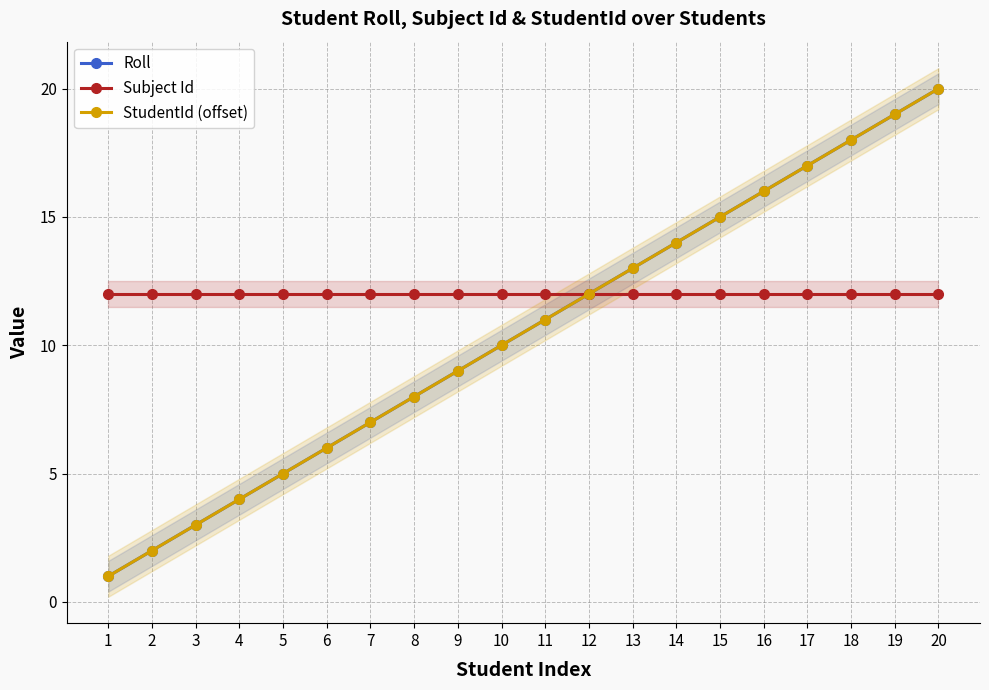

What is the difference between the highest and lowest values at 17?

5